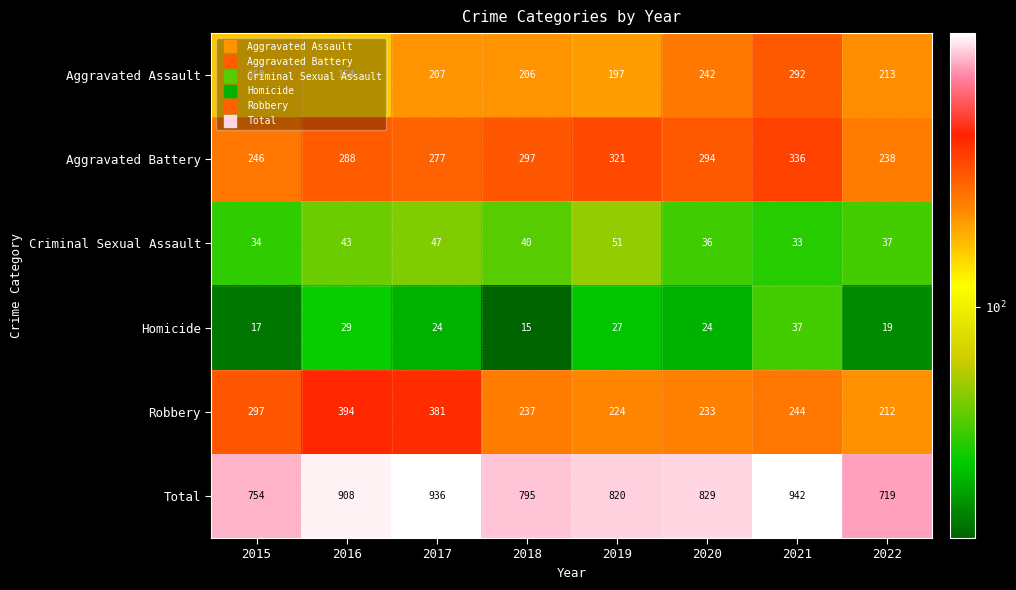

Rank the categories by Total value from lowest to highest.

2022, 2015, 2018, 2019, 2020, 2016, 2017, 2021